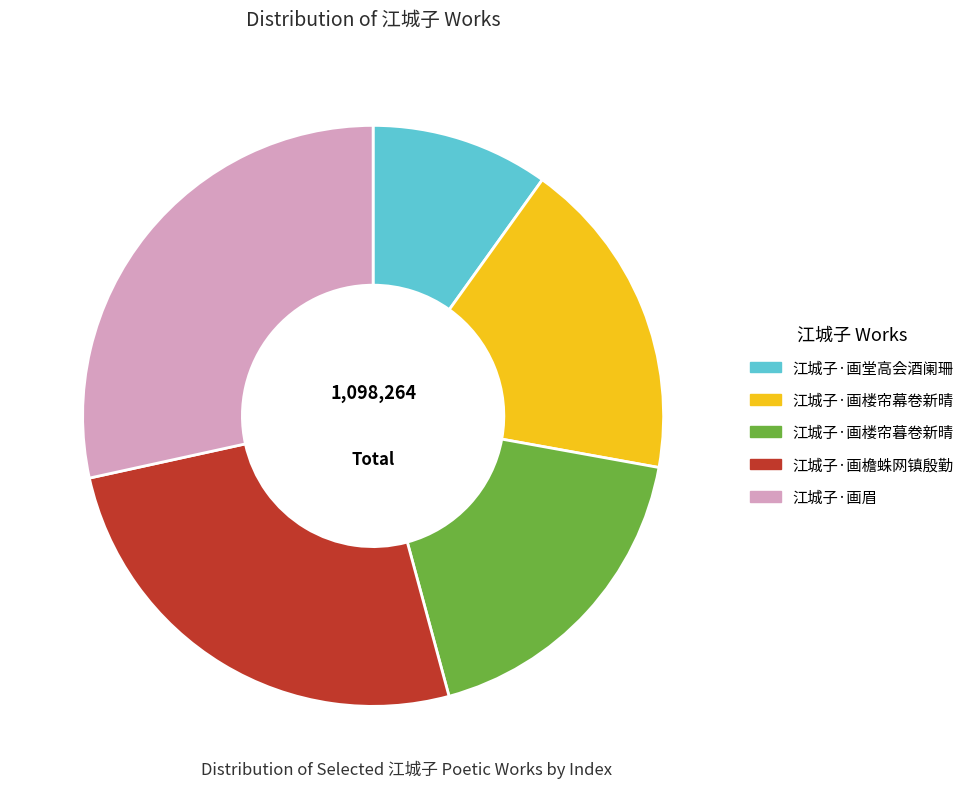

Do 江城子·画眉 and 江城子·画堂高会酒阑珊 together represent more than half of the pie?

No